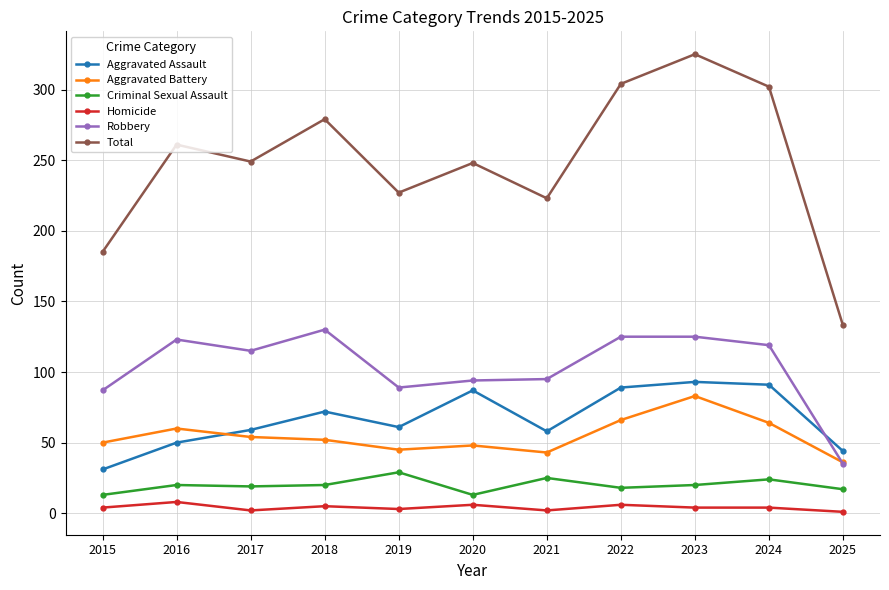

What is the total value across all series at 2018?

558